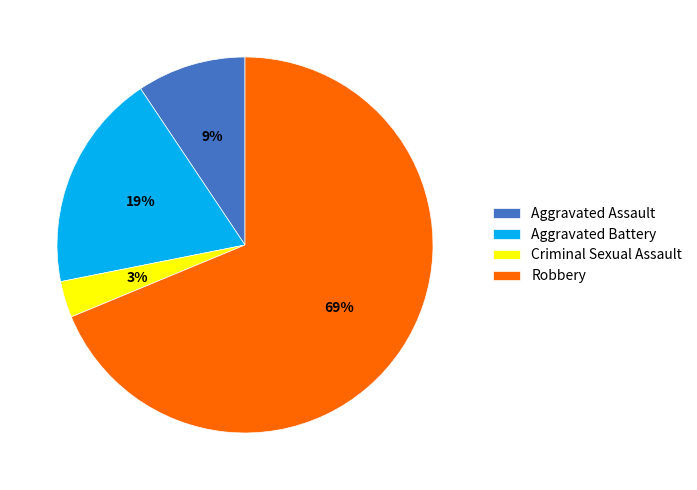

Count the number of slices in the pie.

4